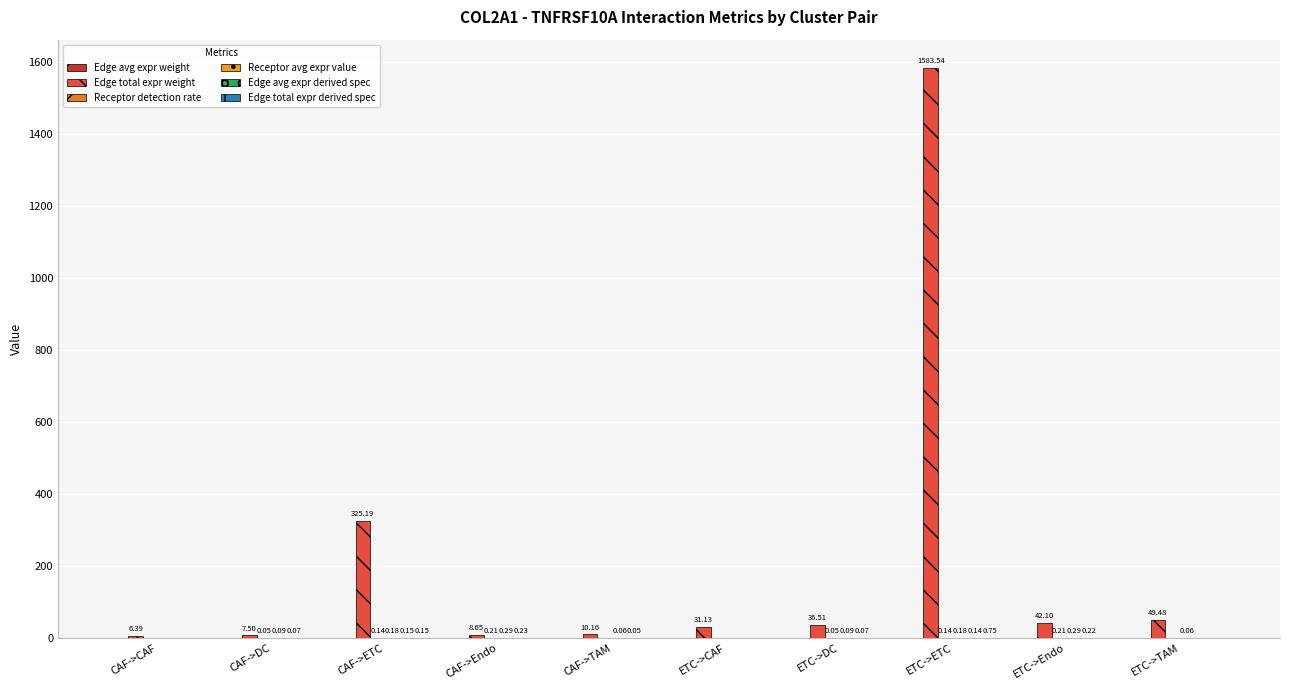

What is the total value across all series at ETC->Endo?

42.9